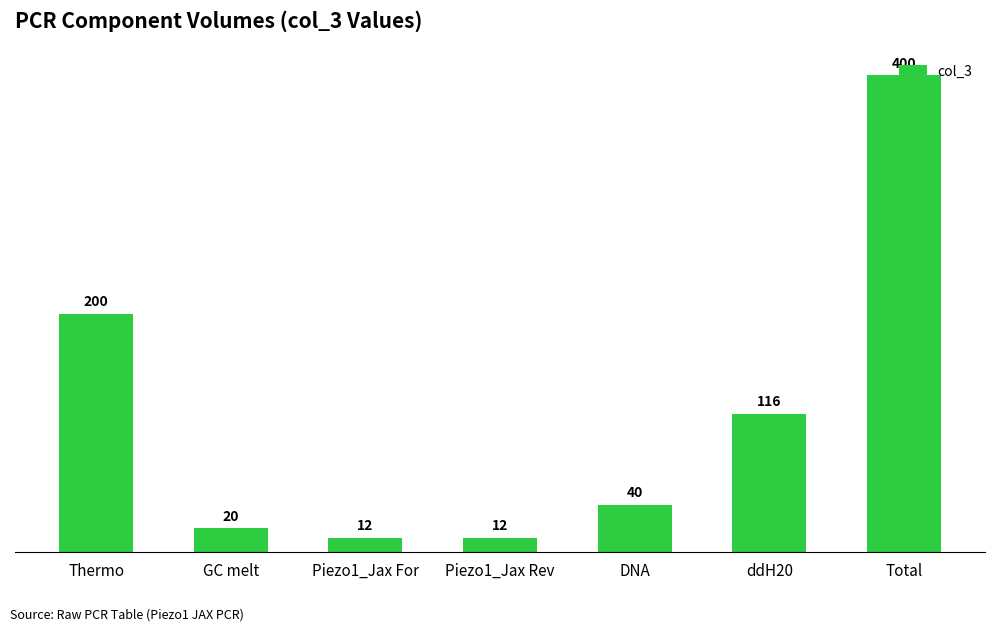

Reading left to right, list all the values displayed in this chart.

200	20	12	12	40	116	400